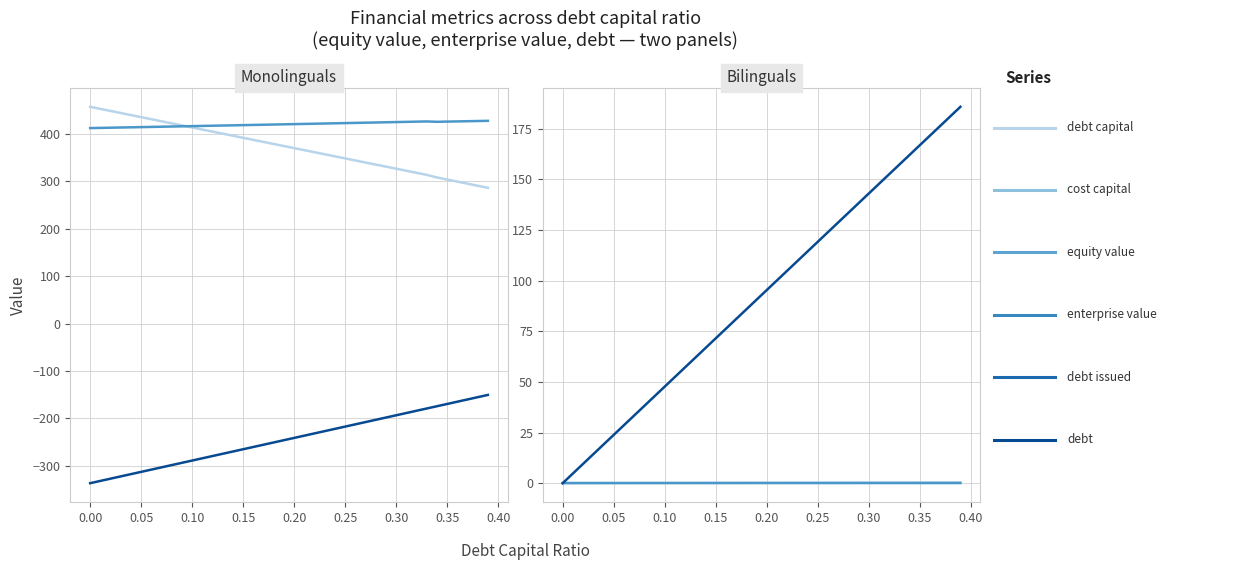

Reading right to left, list all the values displayed in this chart.

equity_value: 285.7	290.1	294.4	298.8	303.2	307.5	313.0	317.3	321.7	326.0	330.3	334.7	339.0	343.3	347.7	352.0	356.3	360.7	365.0	369.3	373.7	378.0	382.3	386.7	391.0	395.4	399.7	404.1	408.4	412.8	417.1	421.4	425.8	430.1	434.5	438.8	443.2	447.5	451.9	456.3
enterprise_value: 426.8	426.3	425.9	425.5	425.1	424.7	425.5	425.0	424.6	424.1	423.7	423.3	422.8	422.4	422.0	421.5	421.1	420.7	420.3	419.8	419.4	419.0	418.6	418.1	417.7	417.3	416.9	416.4	416.0	415.6	415.2	414.8	414.3	413.9	413.5	413.1	412.7	412.3	411.9	411.5
debt_issued: -150.4	-155.1	-159.9	-164.7	-169.4	-174.2	-179.0	-183.7	-188.5	-193.2	-198.0	-202.8	-207.5	-212.3	-217.1	-221.8	-226.6	-231.4	-236.1	-240.9	-245.7	-250.4	-255.2	-260.0	-264.7	-269.5	-274.3	-279.0	-283.8	-288.6	-293.3	-298.1	-302.8	-307.6	-312.4	-317.1	-321.9	-326.7	-331.4	-336.2
debt_capital: 0.4	0.4	0.4	0.4	0.3	0.3	0.3	0.3	0.3	0.3	0.3	0.3	0.3	0.3	0.2	0.2	0.2	0.2	0.2	0.2	0.2	0.2	0.2	0.2	0.1	0.1	0.1	0.1	0.1	0.1	0.1	0.1	0.1	0.1	0.1	0.0	0.0	0.0	0.0	0.0
cost_capital: 0.1	0.1	0.1	0.1	0.1	0.1	0.1	0.1	0.1	0.1	0.1	0.1	0.1	0.1	0.1	0.1	0.1	0.1	0.1	0.1	0.1	0.1	0.1	0.1	0.1	0.1	0.1	0.1	0.1	0.1	0.1	0.1	0.1	0.1	0.1	0.1	0.1	0.1	0.1	0.1
debt: 185.8	181.1	176.3	171.5	166.8	162.0	157.2	152.5	147.7	142.9	138.2	133.4	128.7	123.9	119.1	114.4	109.6	104.8	100.1	95.3	90.5	85.8	81.0	76.2	71.5	66.7	61.9	57.2	52.4	47.6	42.9	38.1	33.4	28.6	23.8	19.1	14.3	9.5	4.8	0.0